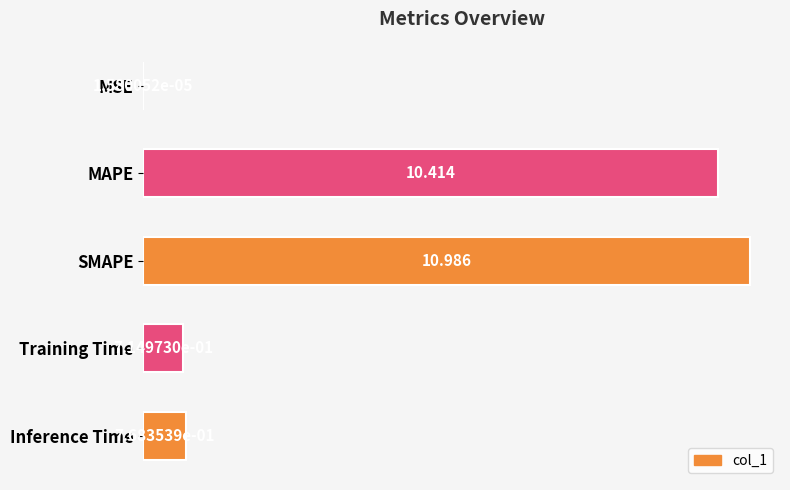

Which label corresponds to the largest value in the chart?

SMAPE